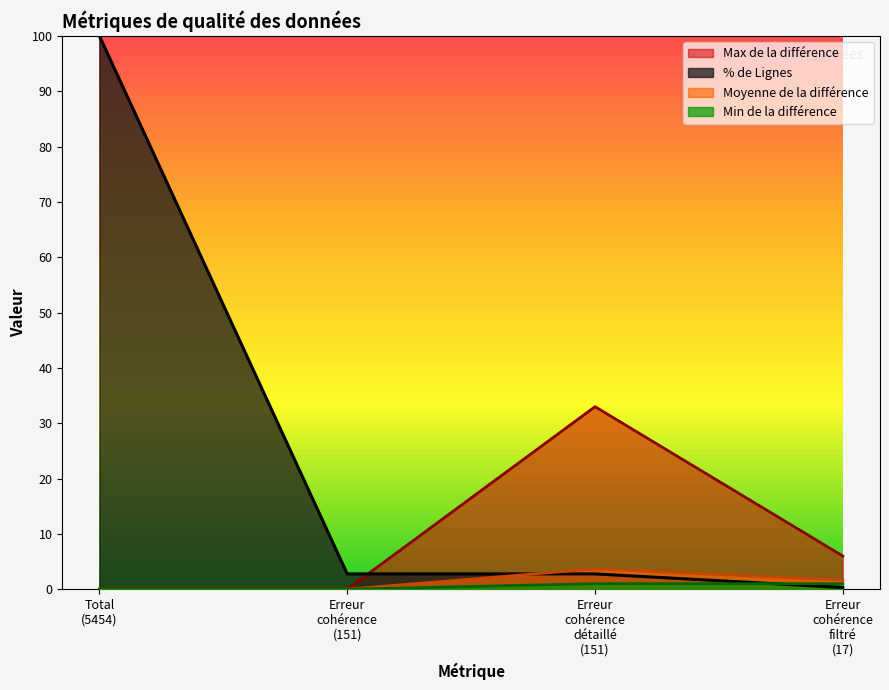

Which series has the largest range (max minus min)?

% de Lignes